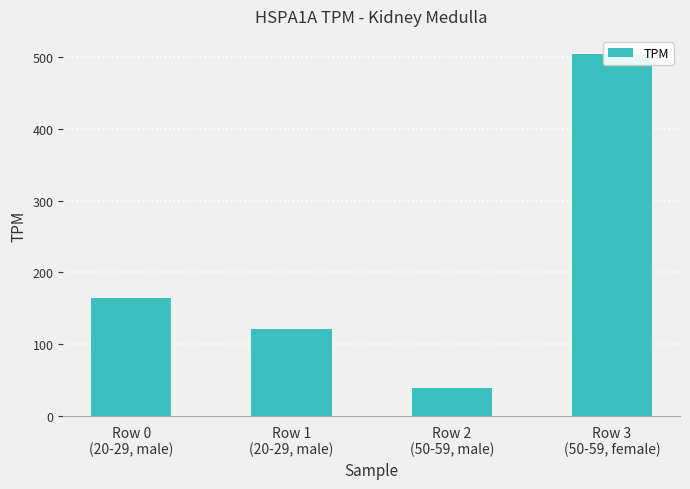

The value at Row 0
(20-29, male) is 294.6. True or false?

False